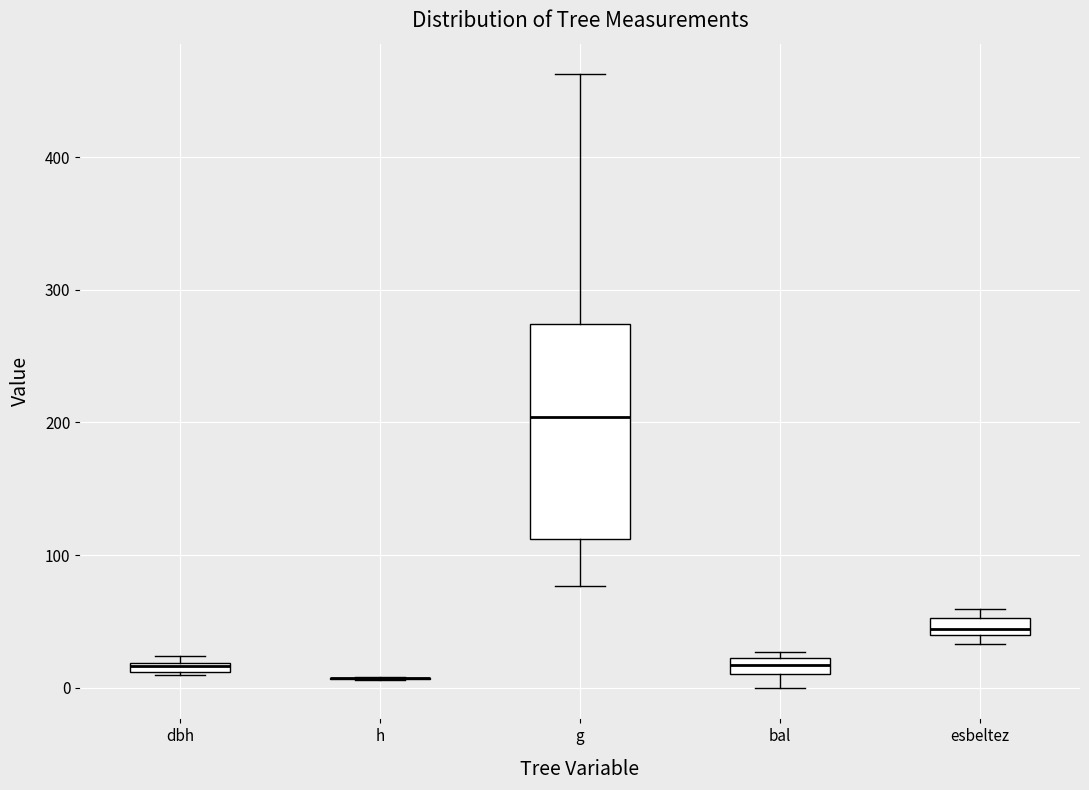

Where is the upper edge of the box for dbh on the y-axis? The values are not printed on the chart, so give them approximately, as read against the axis.

20